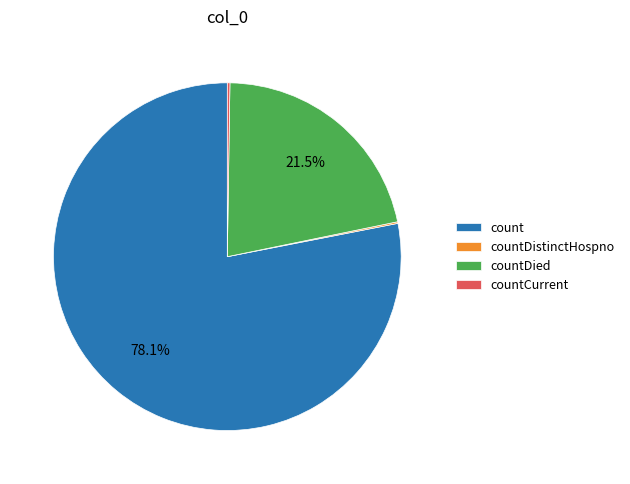

To the nearest percent, what is the average slice percentage?

25%